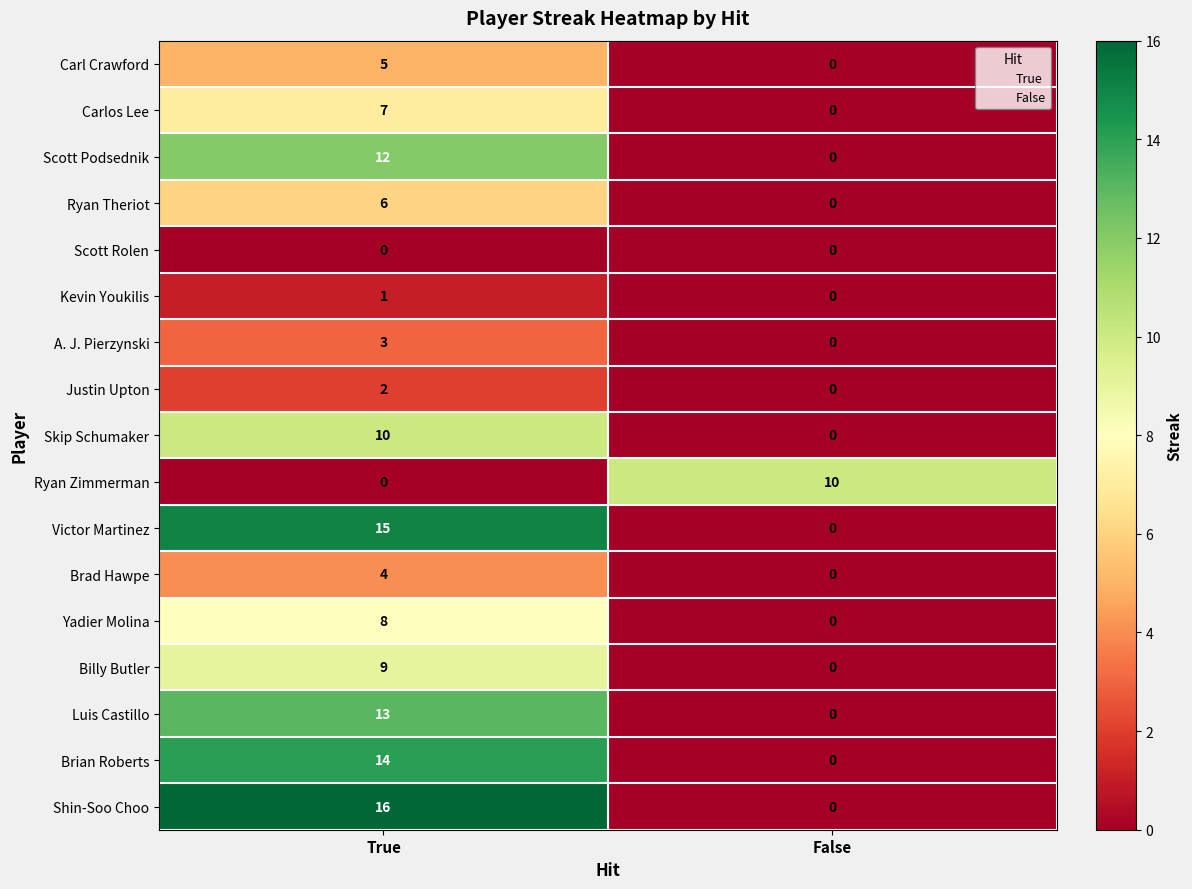

What is the total value across all series at True?

125